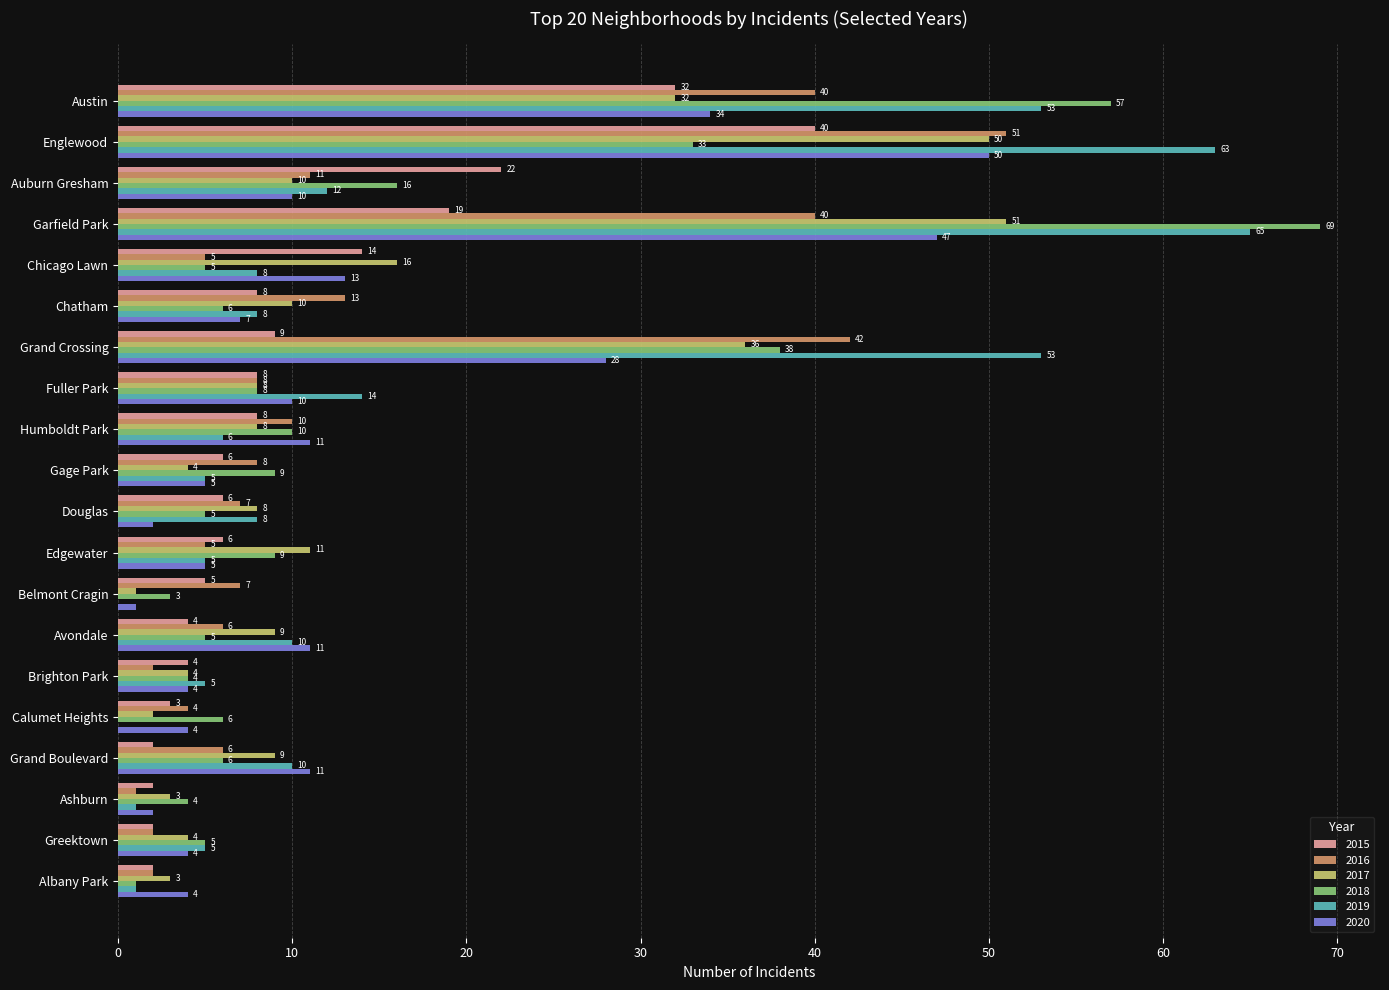

Which series has the largest range (max minus min)?

2018